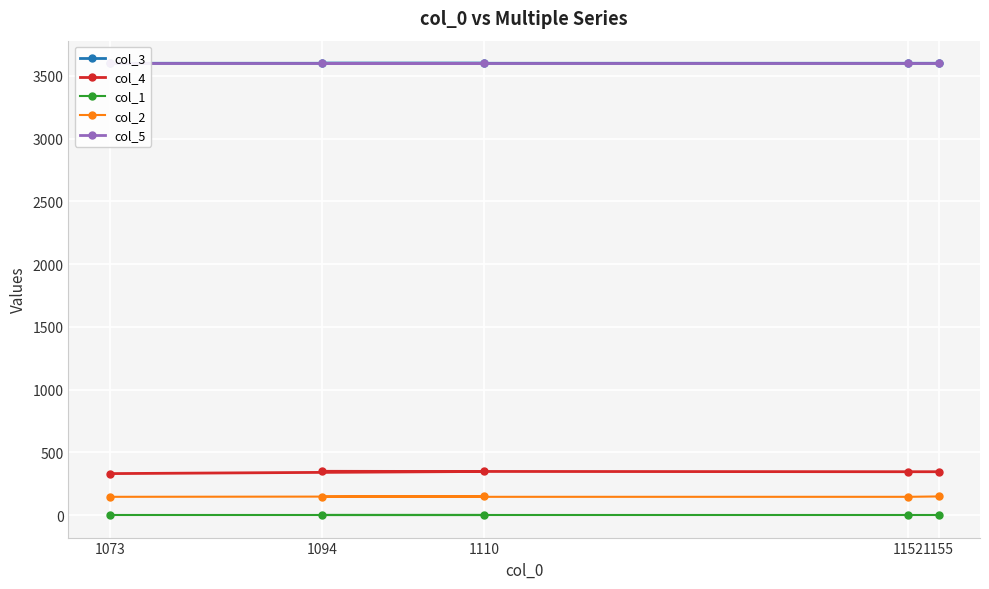

Reading right to left, what are all the values shown in this chart?

col_3: 3599.9	3599.9	3599.8	3599.8	3599.8
col_4: 345.0	345.0	348.0	347.0	330.0
col_1: 0.1	0.1	0.2	0.1	0.2
col_2: 148.0	145.0	145.0	148.0	145.0
col_5: 3600.0	3600.0	3600.0	3600.0	3600.0